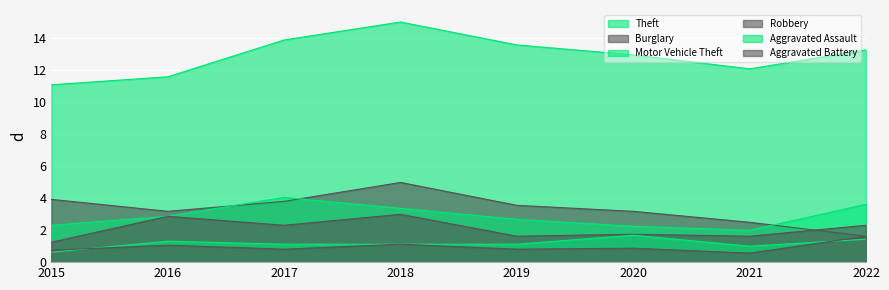

Reading left to right, extract all data points from this chart.

Theft: 11.1	11.6	13.9	15.0	13.6	12.9	12.1	13.3
Burglary: 3.9	3.2	3.8	5.0	3.5	3.2	2.5	1.6
Motor Vehicle Theft: 2.3	2.9	4.0	3.4	2.7	2.2	2.0	3.6
Robbery: 1.2	2.9	2.3	3.0	1.6	1.7	1.6	2.3
Aggravated Assault: 0.6	1.3	1.1	1.1	1.1	1.7	1.0	1.4
Aggravated Battery: 0.7	1.1	0.8	1.1	0.8	0.9	0.6	1.6